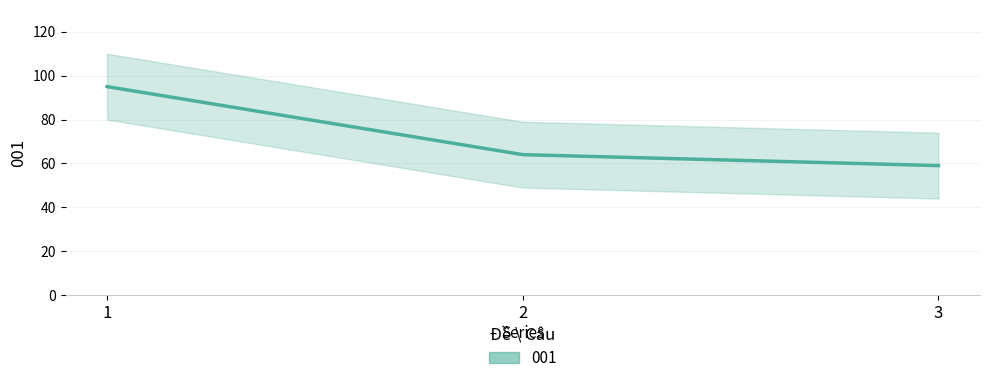

Reading right to left, list all the values displayed in this chart.

59	64	95